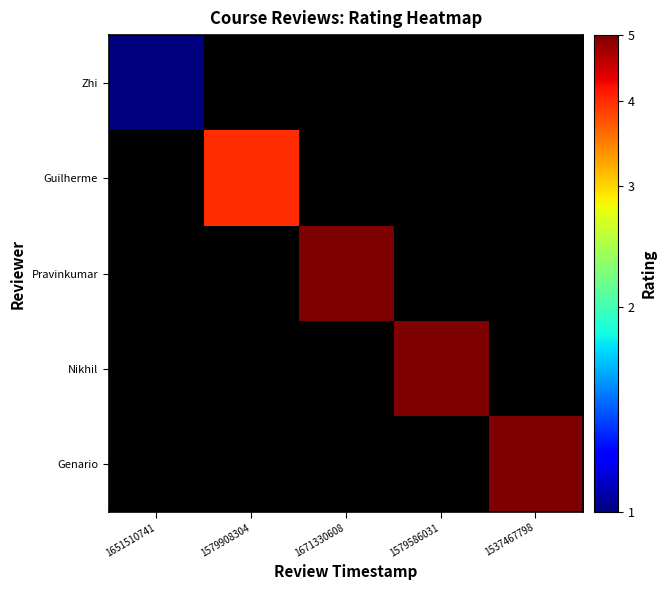

Is the value of Nikhil at 1537467798 greater than the value of Genario at 1537467798?

No